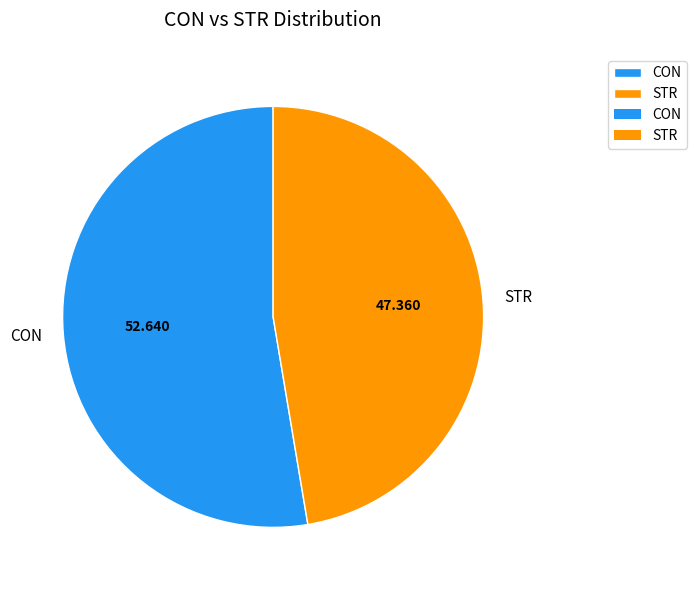

What is the largest slice in the pie chart?

CON